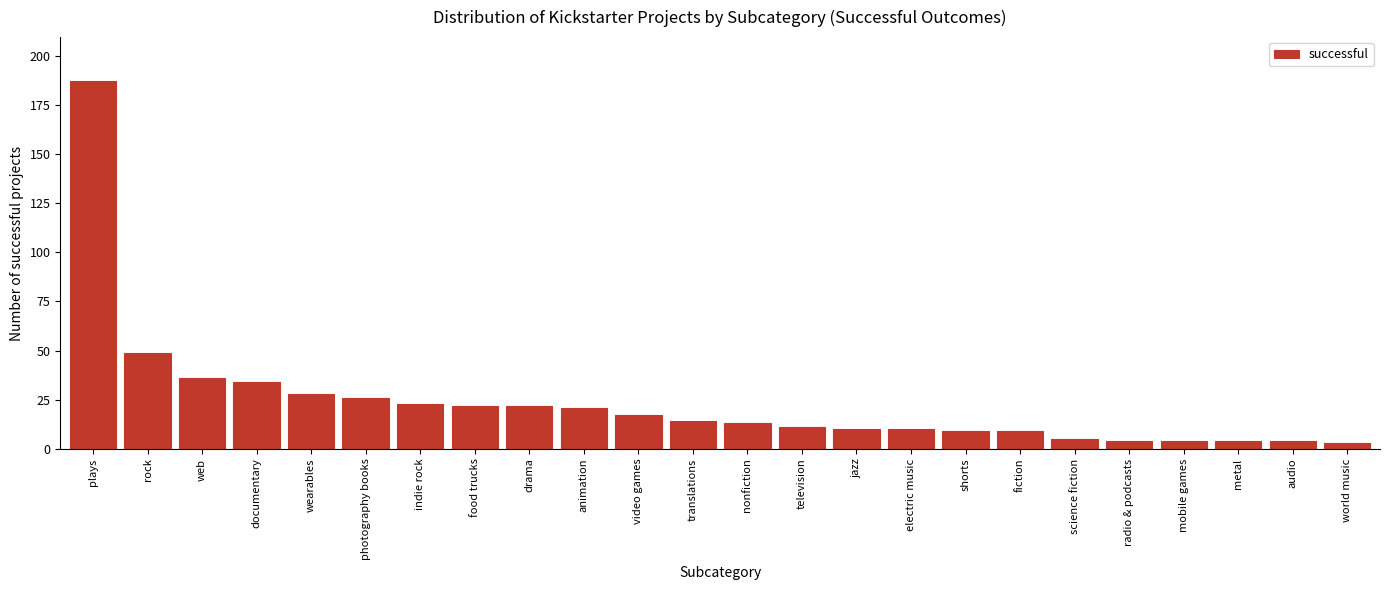

Reading left to right, extract all data points from this chart.

plays=187	rock=49	web=36	documentary=34	wearables=28	photography books=26	indie rock=23	food trucks=22	drama=22	animation=21	video games=17	translations=14	nonfiction=13	television=11	jazz=10	electric music=10	shorts=9	fiction=9	science fiction=5	radio & podcasts=4	mobile games=4	metal=4	audio=4	world music=3